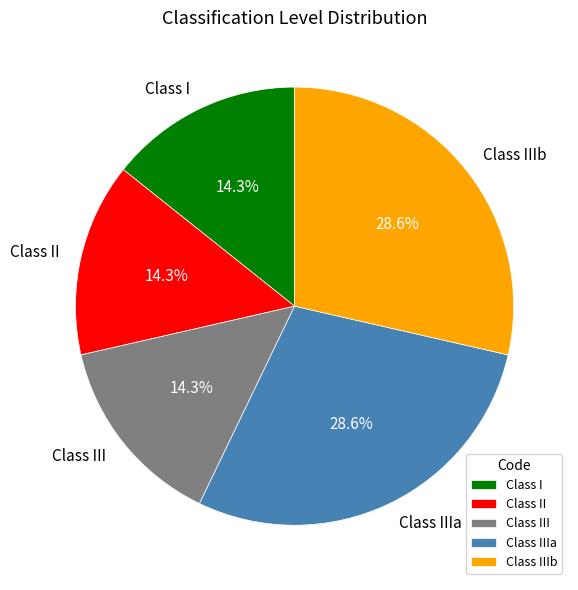

How many slices are in this pie chart?

5